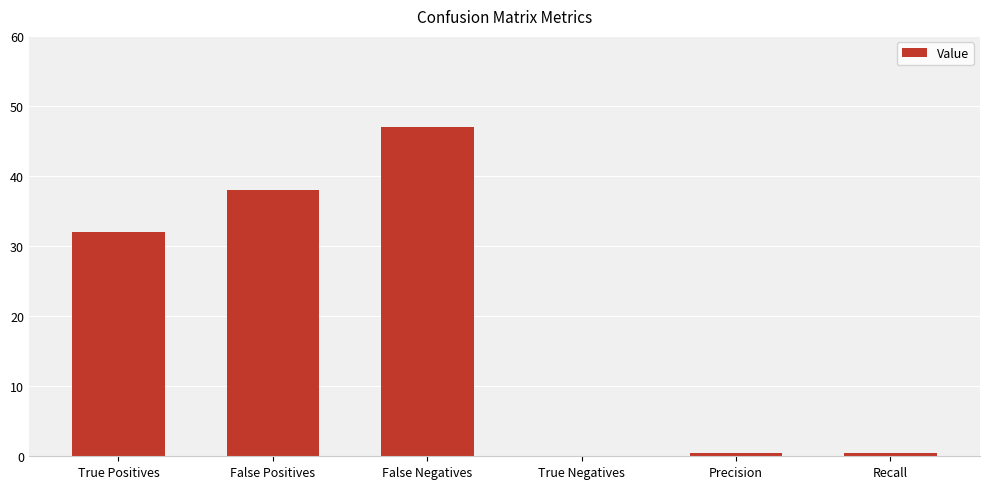

The chart shows a value of 59.1 at False Positives. True or false?

False